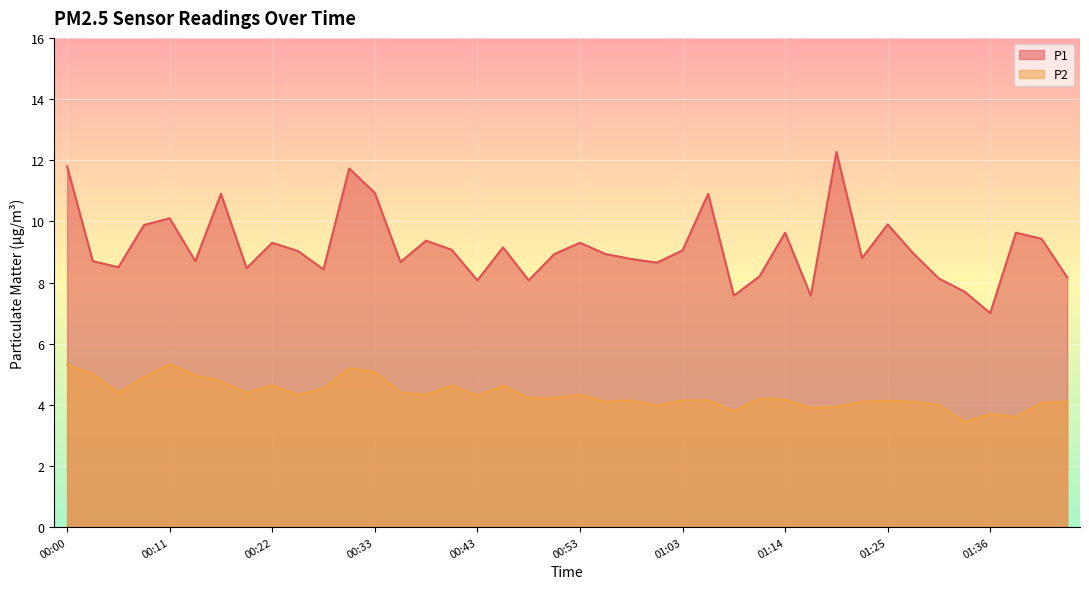

Which category has the lowest value across all series?

01:33